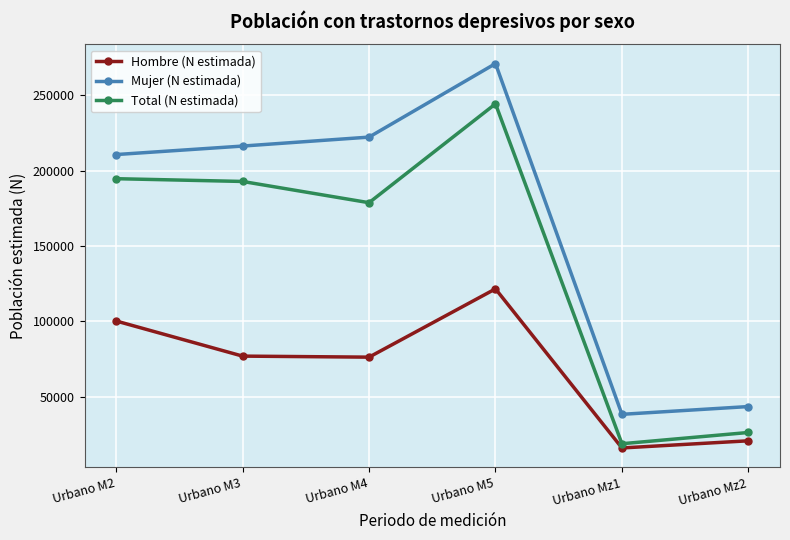

What position from the right is Urbano M5?

3